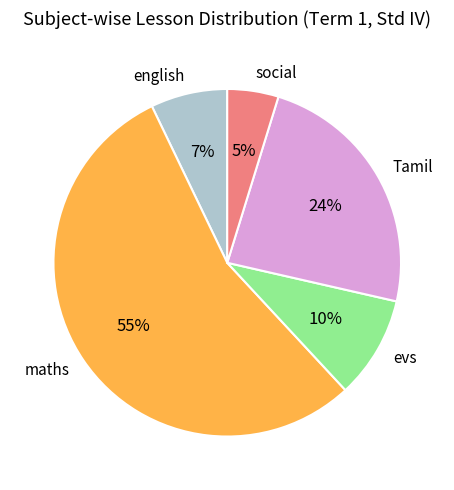

To the nearest percent, what is the average slice percentage?

20%